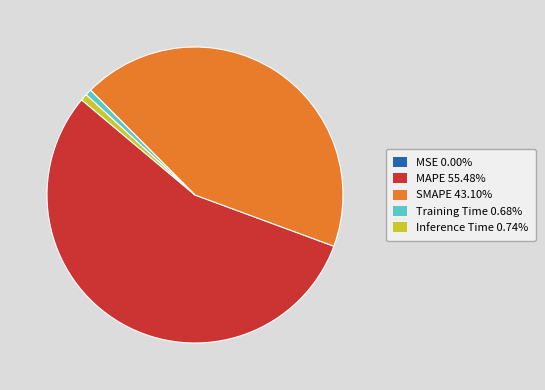

Between SMAPE and Training Time, which is larger?

SMAPE